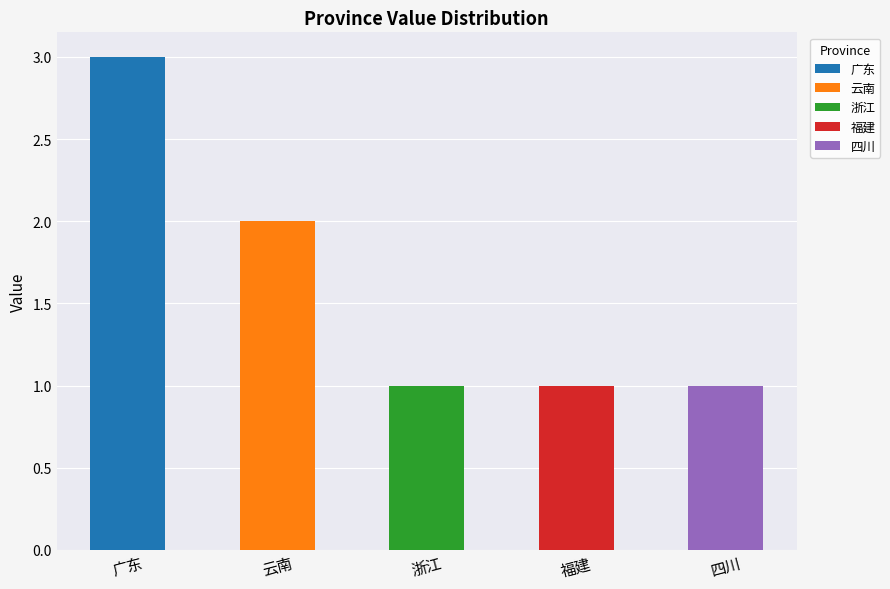

At which category does the chart reach its peak across all series?

广东